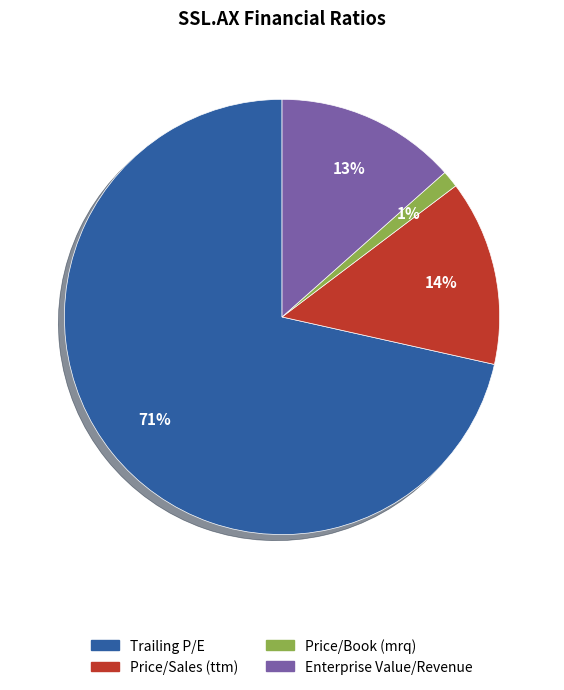

Does Trailing P/E account for over 50% of the chart?

Yes